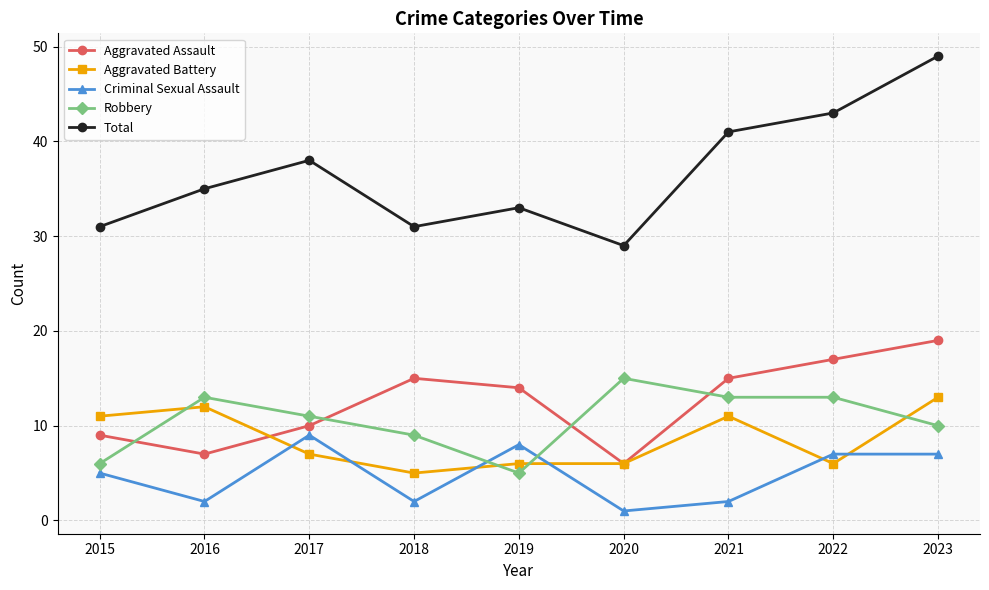

At which category is the sum across all series the highest?

2023